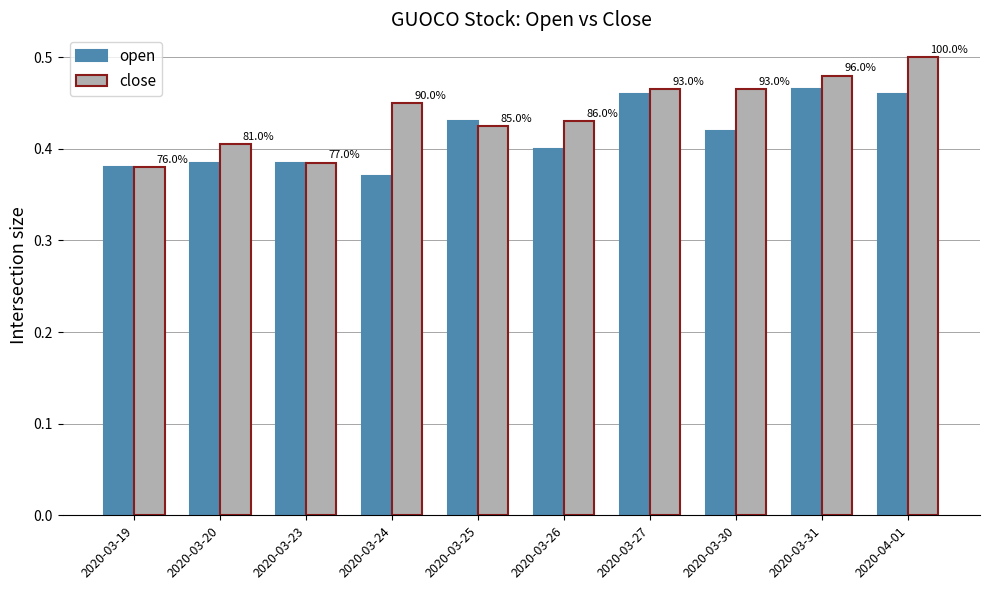

What are all the series names shown in the legend?

open, close